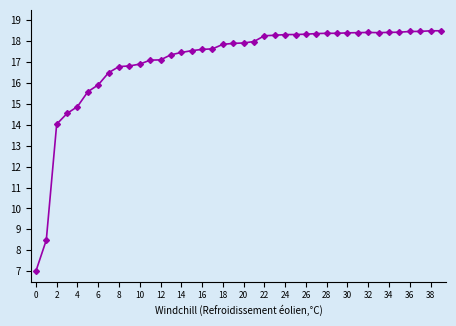

Count the number of values greater than 17.

29